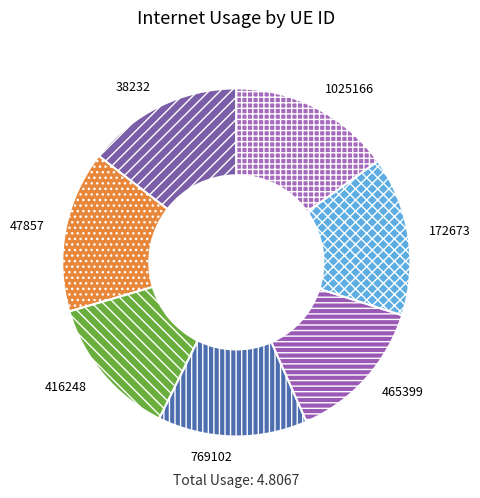

Does 172673 represent more than half of the total?

No